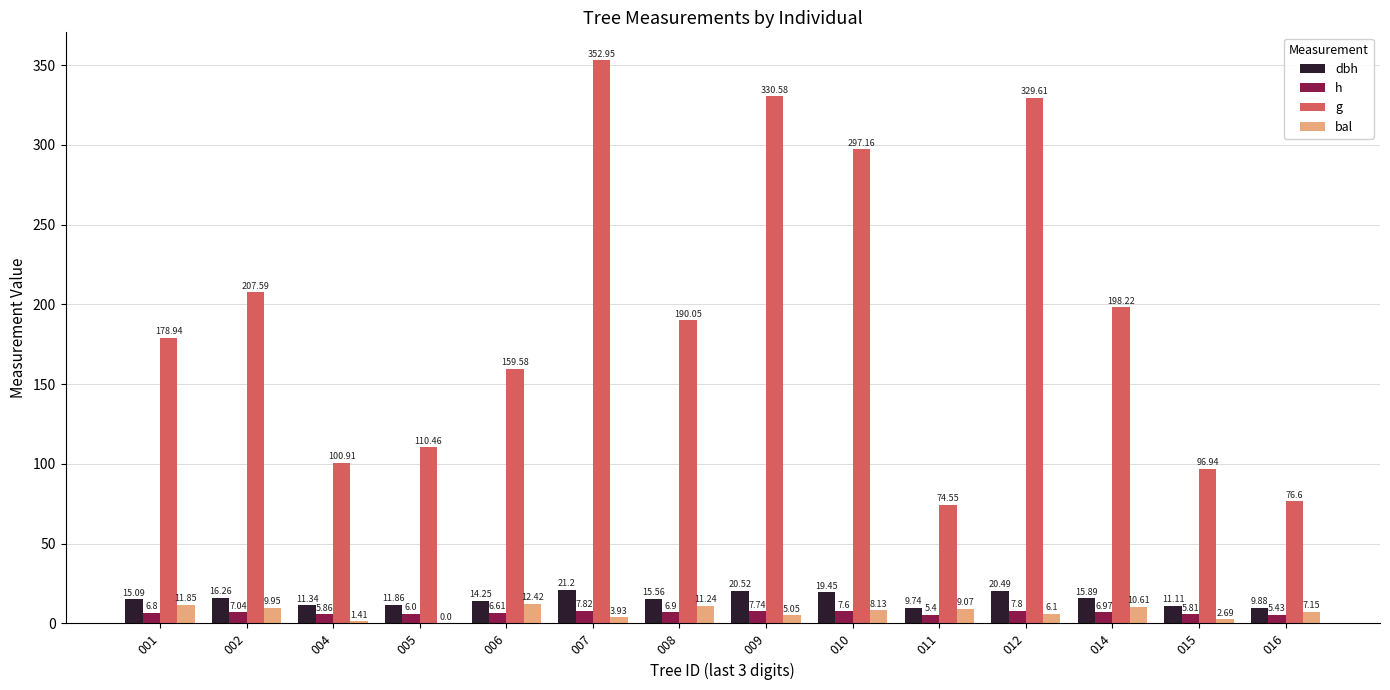

Which series has the largest total across all categories?

g